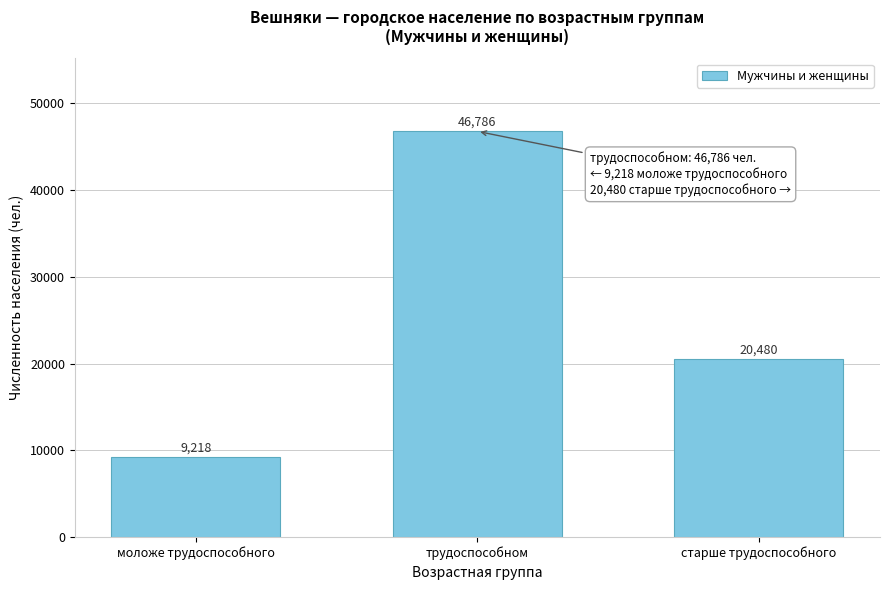

Reading left to right, transcribe all the data shown in this chart.

9218	46786	20480